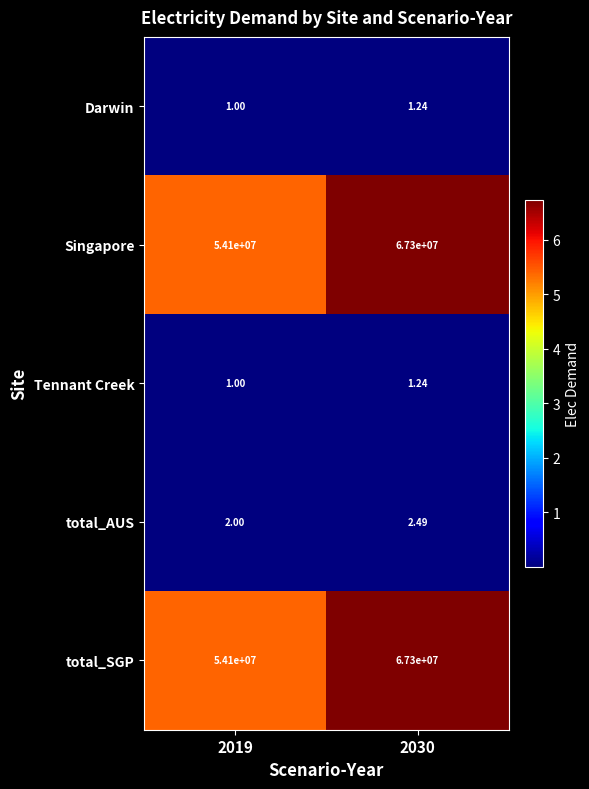

Is the value of total_AUS at 2019 greater than the value of total_SGP at 2030?

No